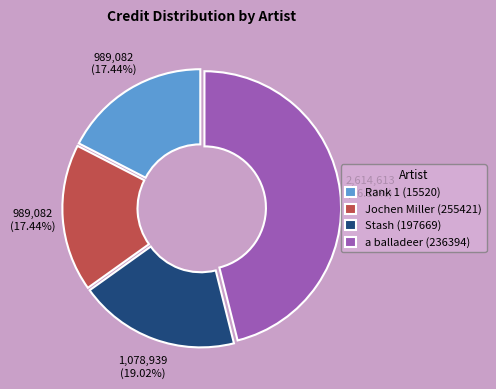

How much of the chart is everything except Stash (197669)?

81.0%